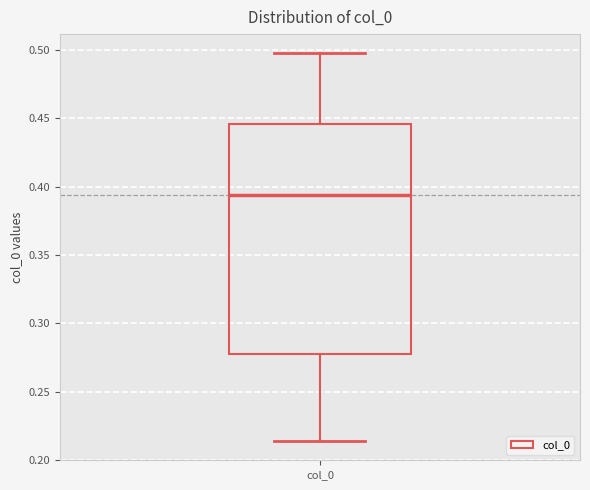

Where does the upper whisker of the box for col_0 end on the y-axis? The values are not printed on the chart, so give them approximately, as read against the axis.

0.500